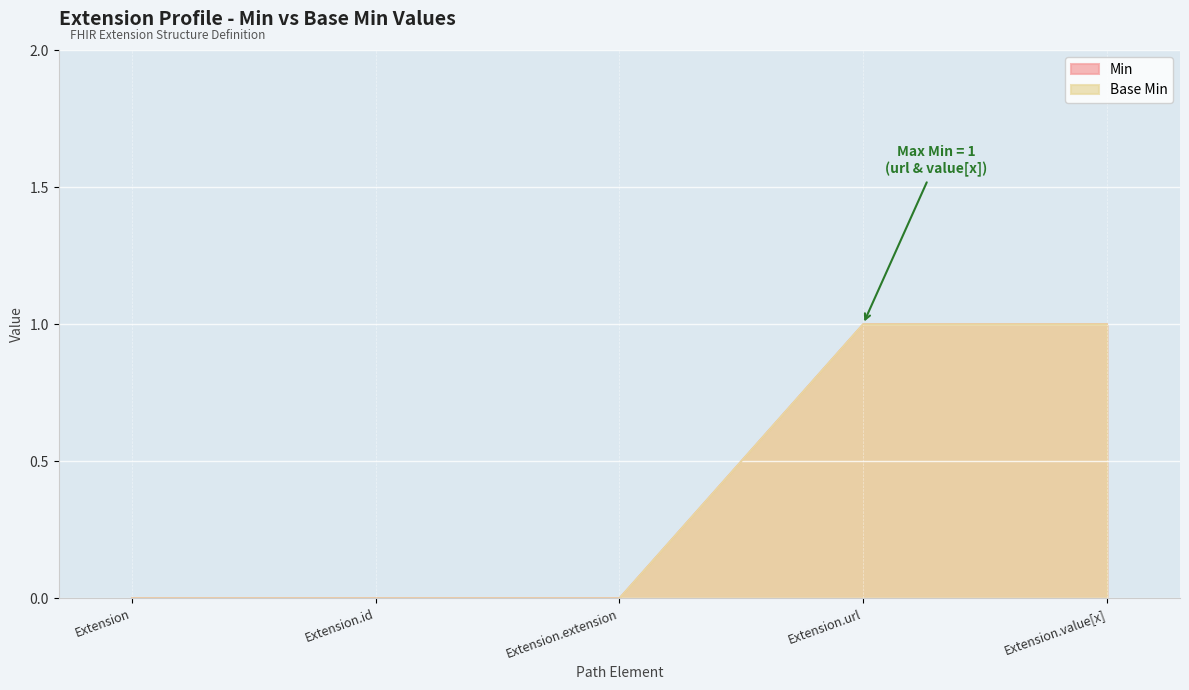

Reading right to left, extract all data points from this chart.

Min: 1	1	0	0	0
Base Min: 1	1	0	0	0